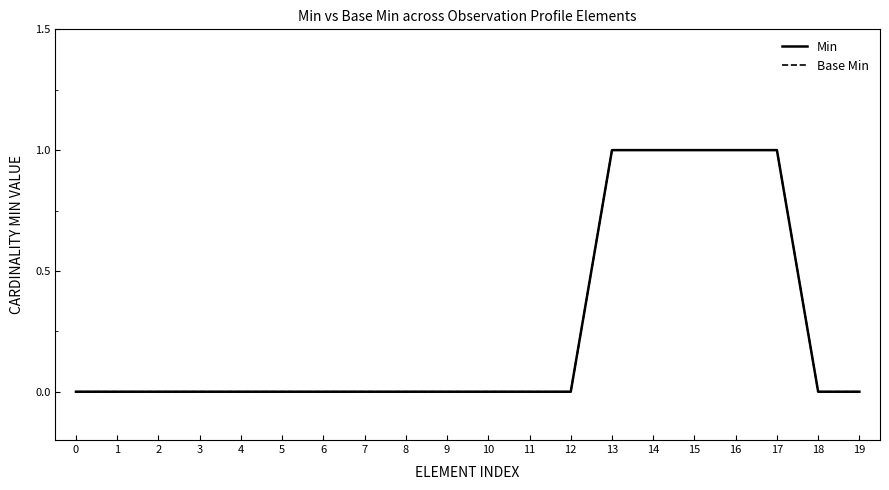

The value of Base Min at 3 is 0. True or false?

True